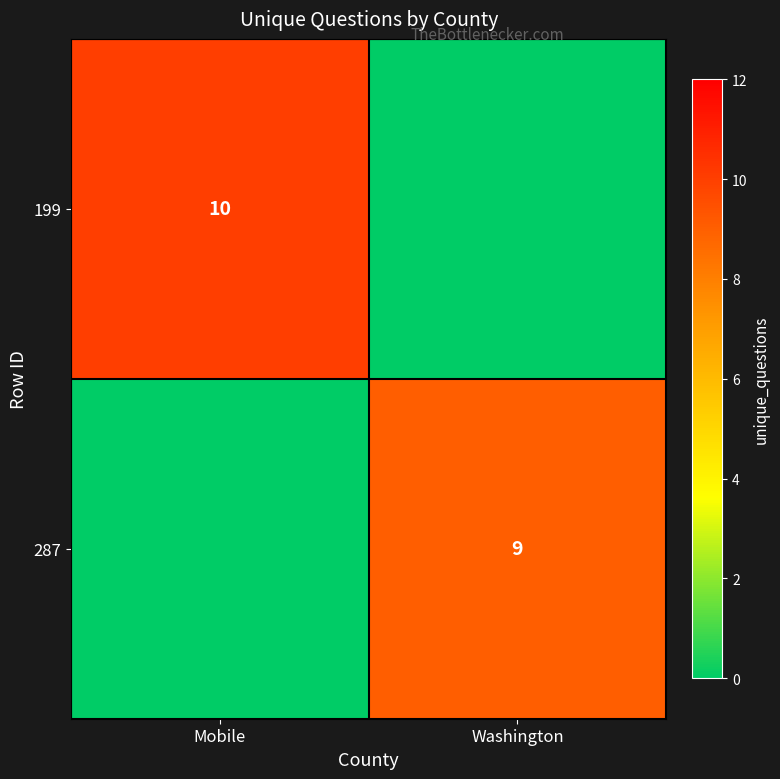

True or false: 199 has a value of 10 at Mobile.

True